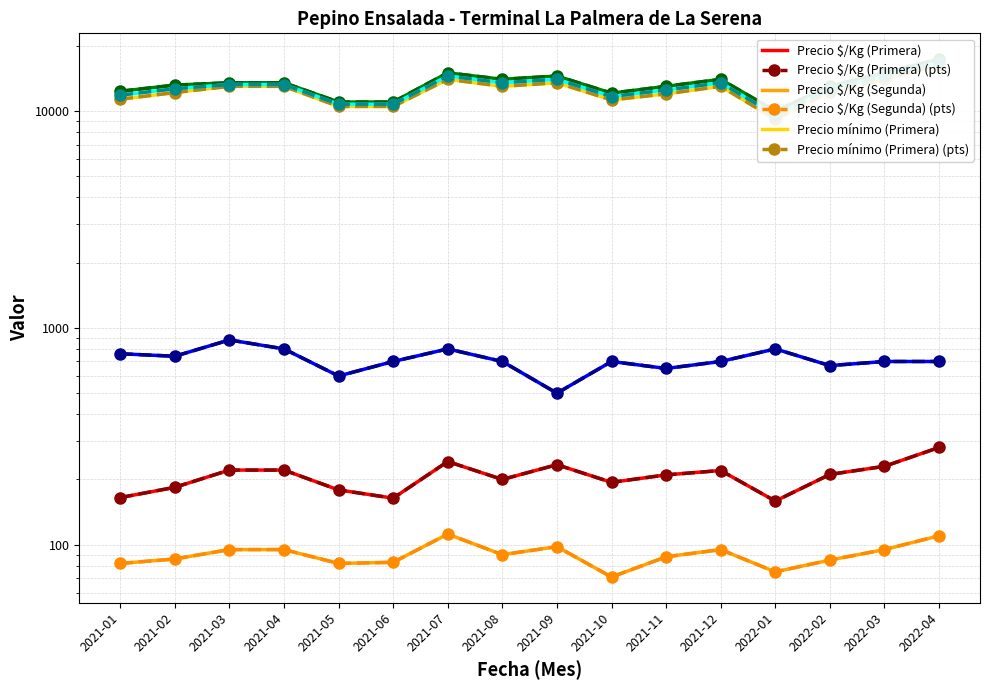

True or false: Precio mínimo (Primera) has more than 1 points higher than both neighbors.

True